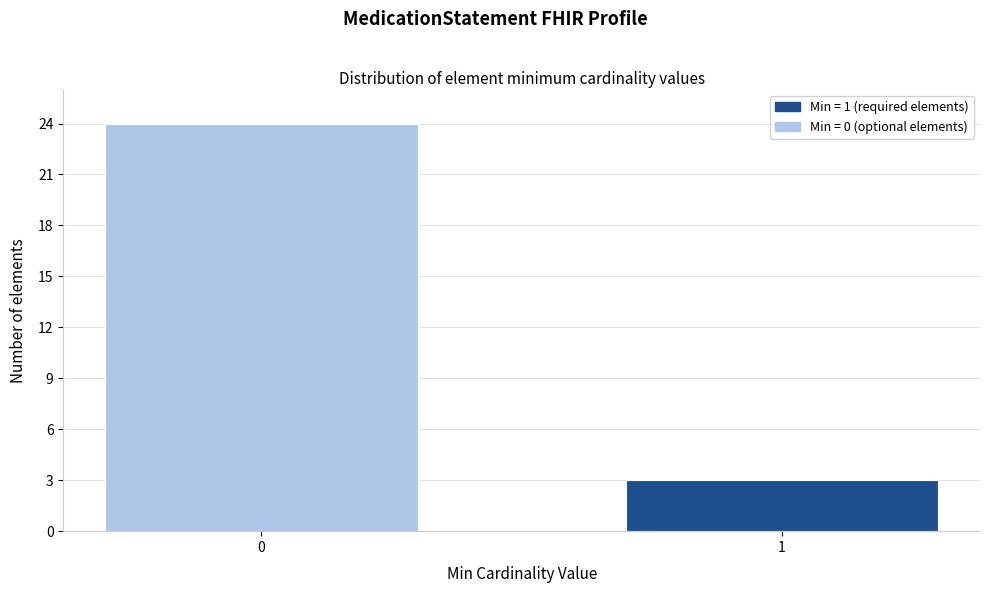

Reading right to left, extract all data points from this chart.

1=3	0=24